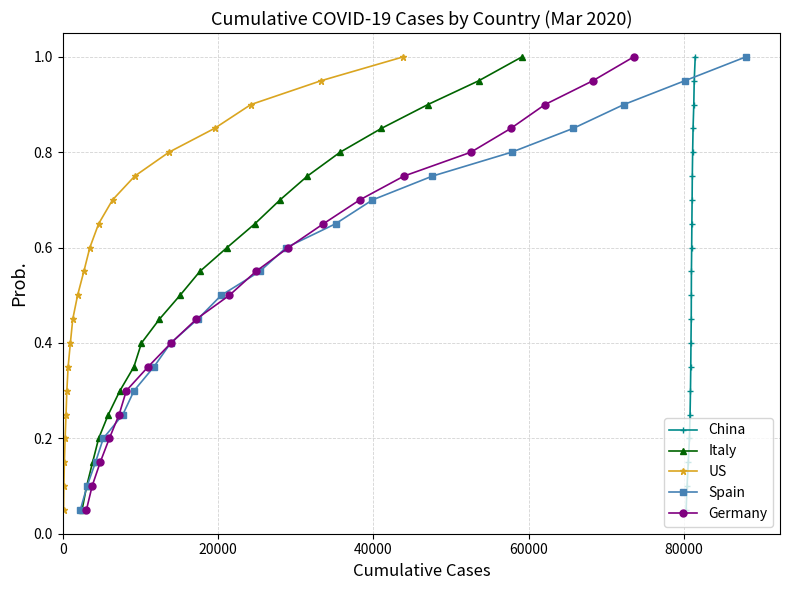

Reading left to right, what are all the values shown in this chart?

China: 0.1	0.1	0.1	0.2	0.2	0.3	0.3	0.4	0.5	0.5	0.6	0.6	0.7	0.7	0.8	0.8	0.8	0.9	0.9	1.0
Italy: 0.1	0.1	0.1	0.2	0.2	0.3	0.3	0.4	0.5	0.5	0.6	0.6	0.7	0.7	0.8	0.8	0.8	0.9	0.9	1.0
US: 0.1	0.1	0.1	0.2	0.2	0.3	0.3	0.4	0.5	0.5	0.6	0.6	0.7	0.7	0.8	0.8	0.8	0.9	0.9	1.0
Spain: 0.1	0.1	0.1	0.2	0.2	0.3	0.3	0.4	0.5	0.5	0.6	0.6	0.7	0.7	0.8	0.8	0.8	0.9	0.9	1.0
Germany: 0.1	0.1	0.1	0.2	0.2	0.3	0.3	0.4	0.5	0.5	0.6	0.6	0.7	0.7	0.8	0.8	0.8	0.9	0.9	1.0